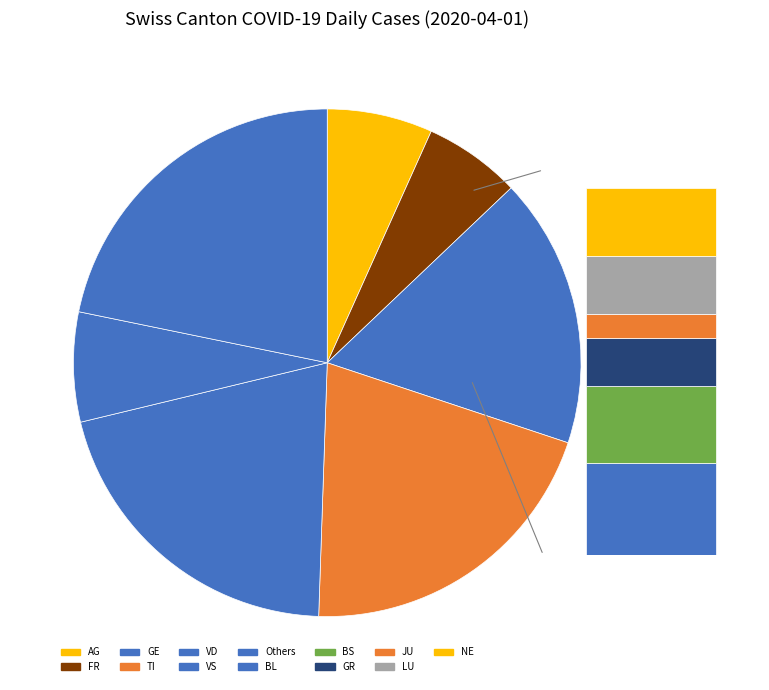

What is the ratio of the value at TI to the value at VD?

1.0